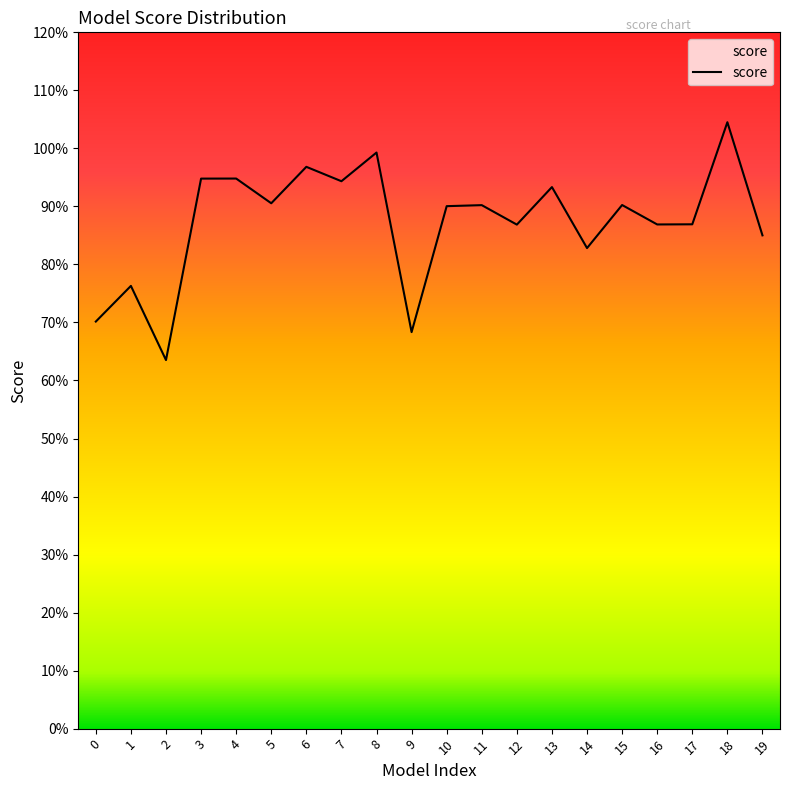

Which label corresponds to the largest value in the chart?

18